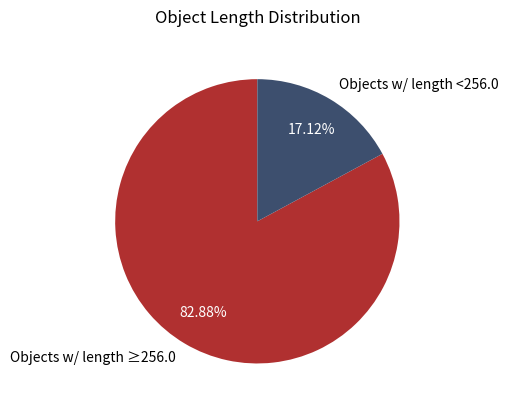

Is the sum of Objects w/ length <256.0 and Objects w/ length ≥256.0 greater than half?

Yes